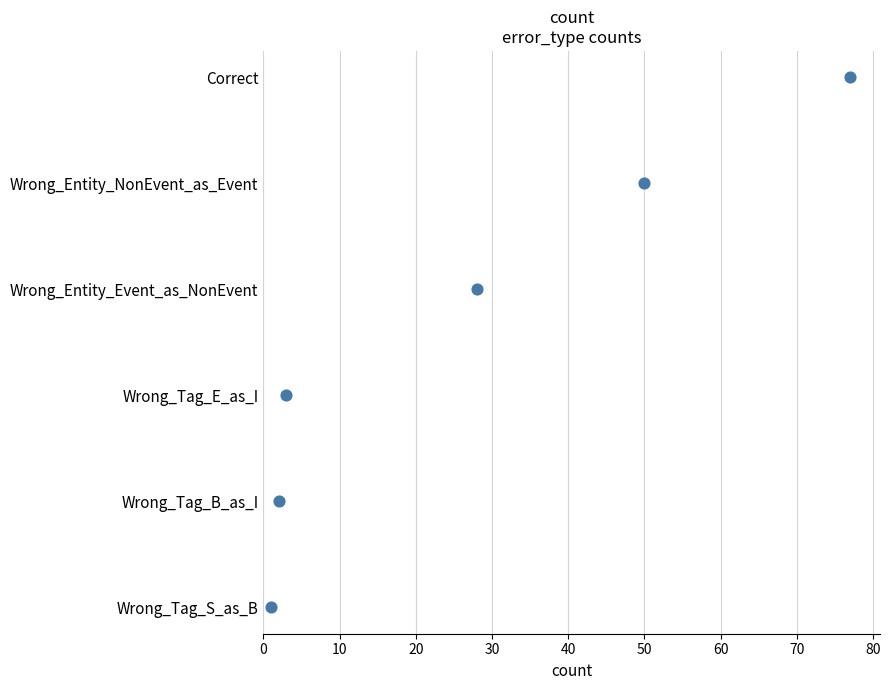

Which has a higher value, 20 or 40?

40